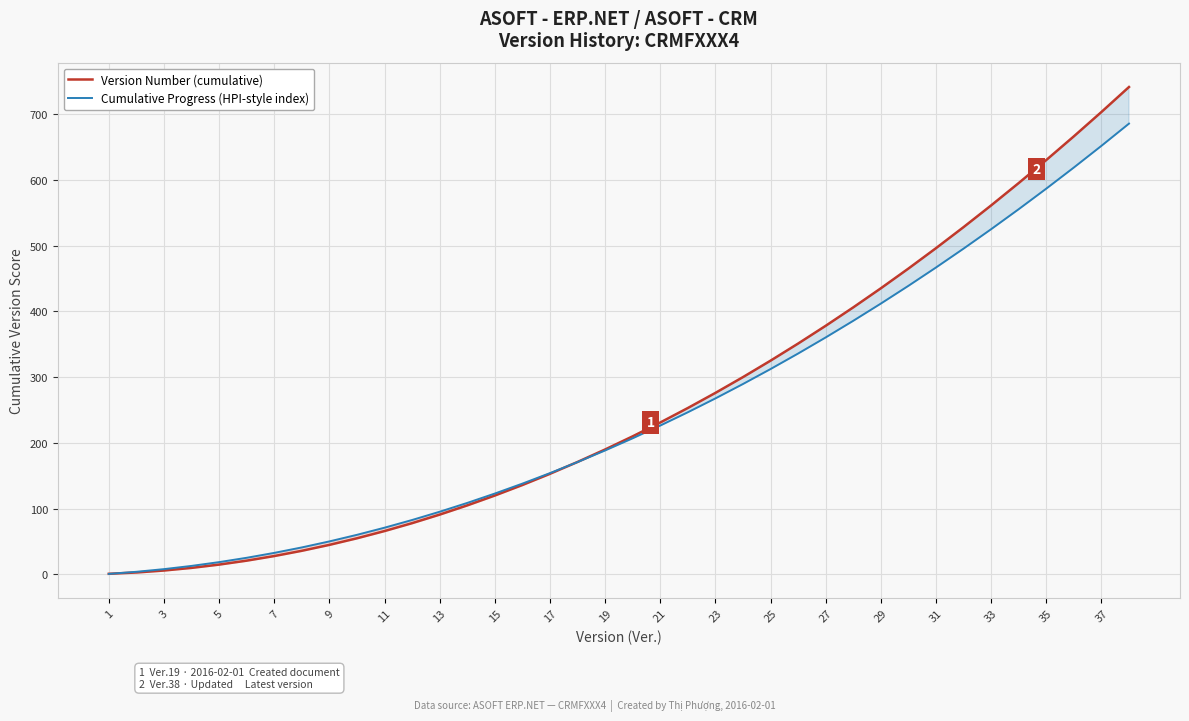

What is the highest value of the Cumulative Progress (HPI-style index) series?

685.4